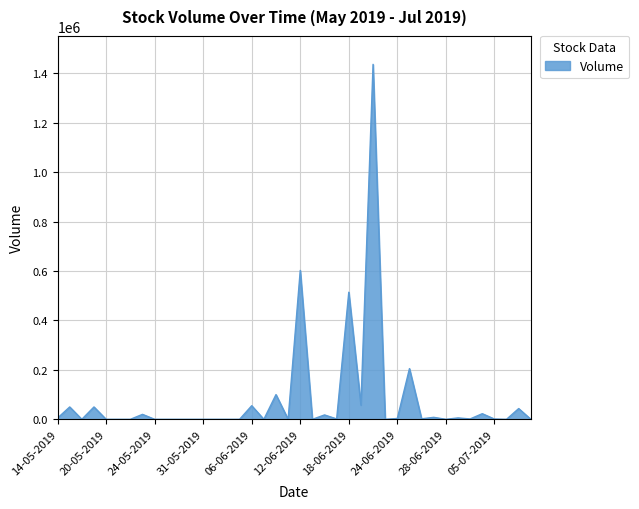

Reading left to right, list all the values displayed in this chart.

5000	50000	0	50000	0	0	0	20000	0	0	0	0	0	0	0	0	55000	0	100000	0	602600	0	17700	1500	514400	57400	1436700	0	3400	205200	2000	8000	0	5600	1500	22700	1100	0	43500	100